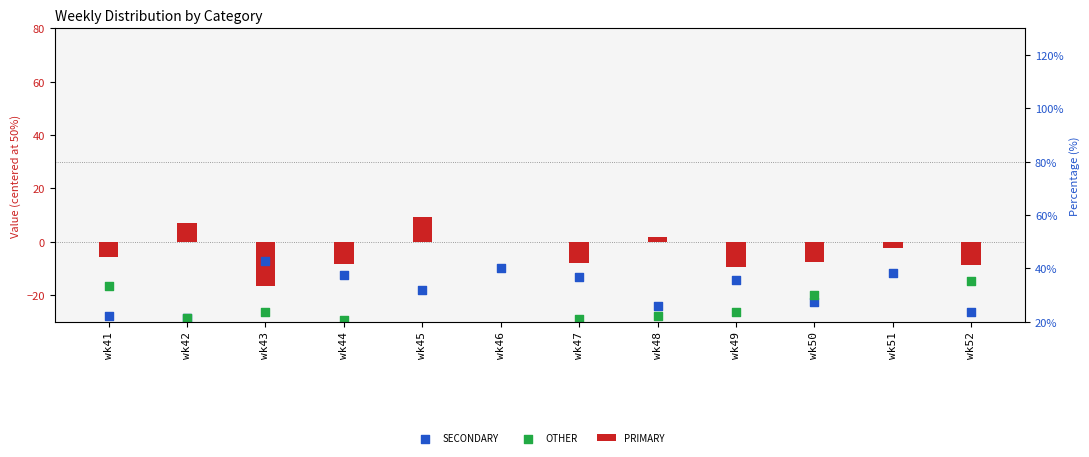

What are all the series names shown in the legend?

PRIMARY, SECONDARY, OTHER